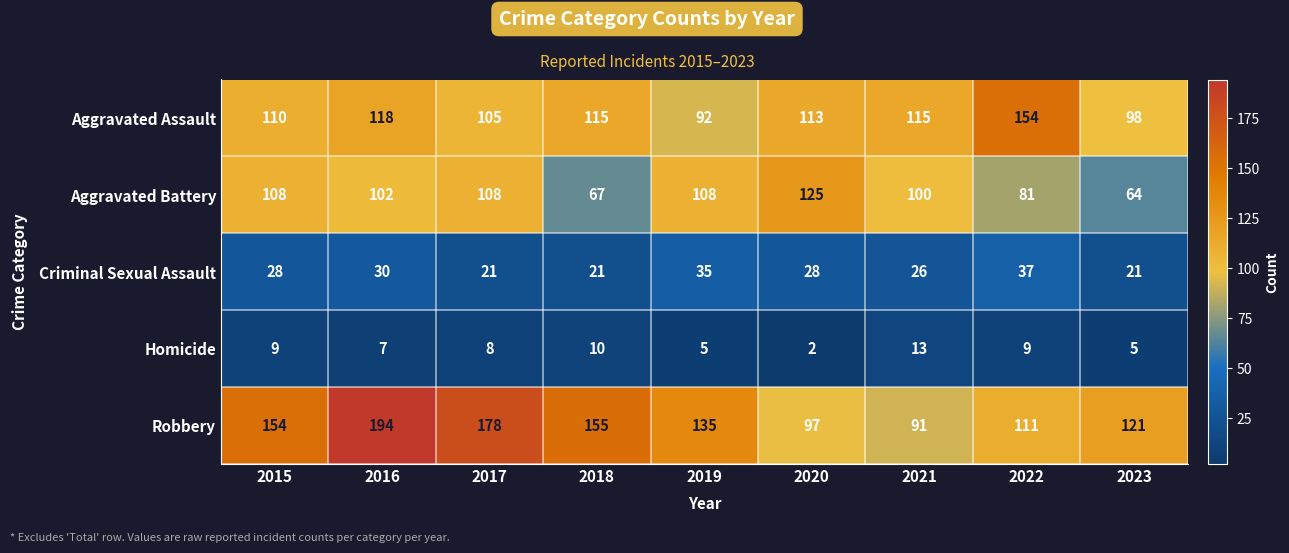

What is the sum of the Criminal Sexual Assault values at 2022 and 2023?

58